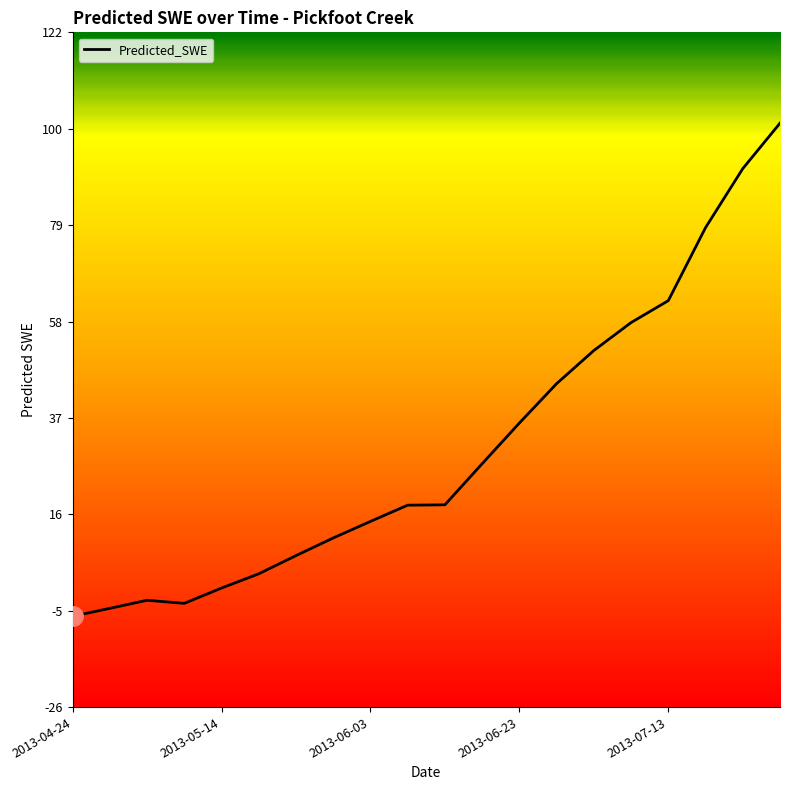

What is the change in value from 2013-05-14 to 11?

+31.8